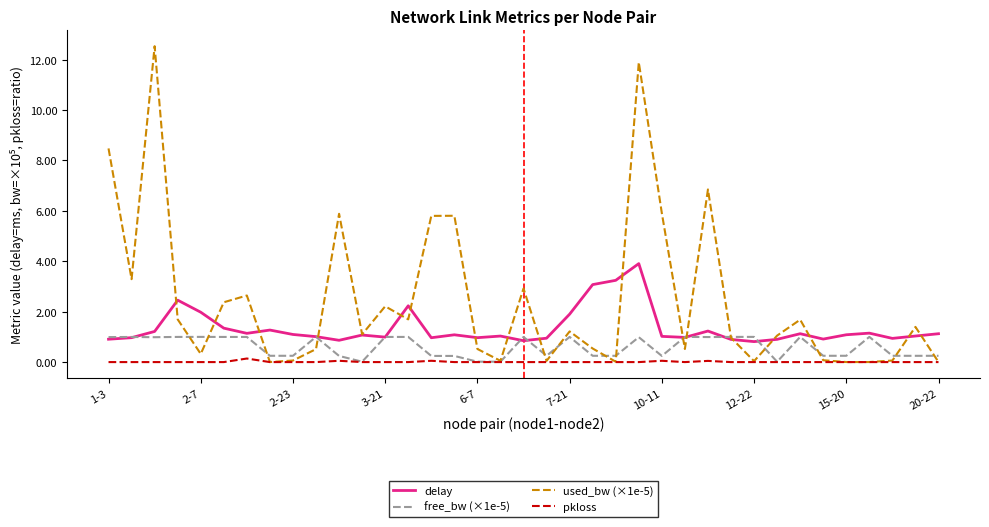

True or false: delay and pkloss cross at least once.

False